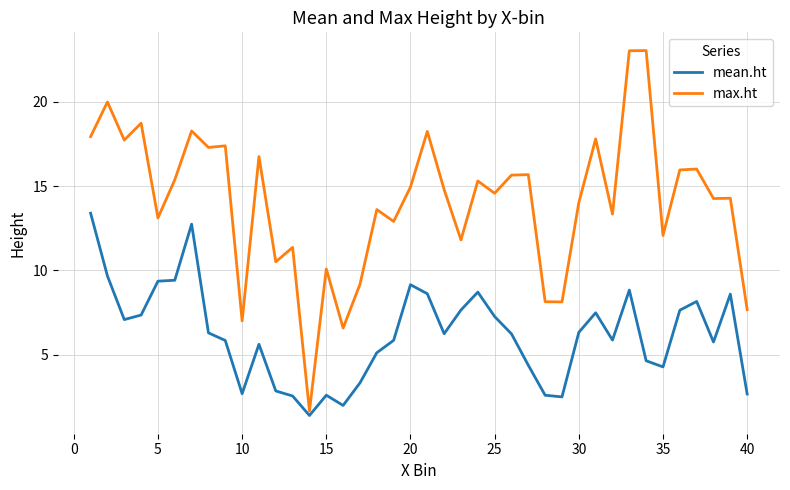

True or false: max.ht and mean.ht cross at least once.

False